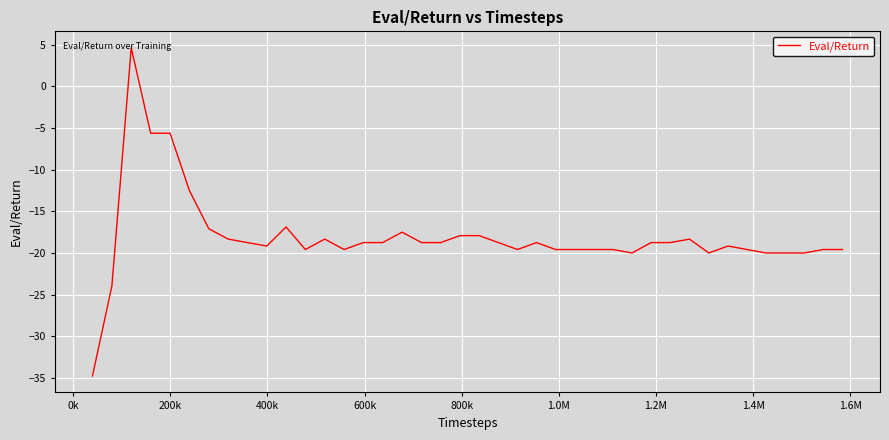

How many positive values are there?

1